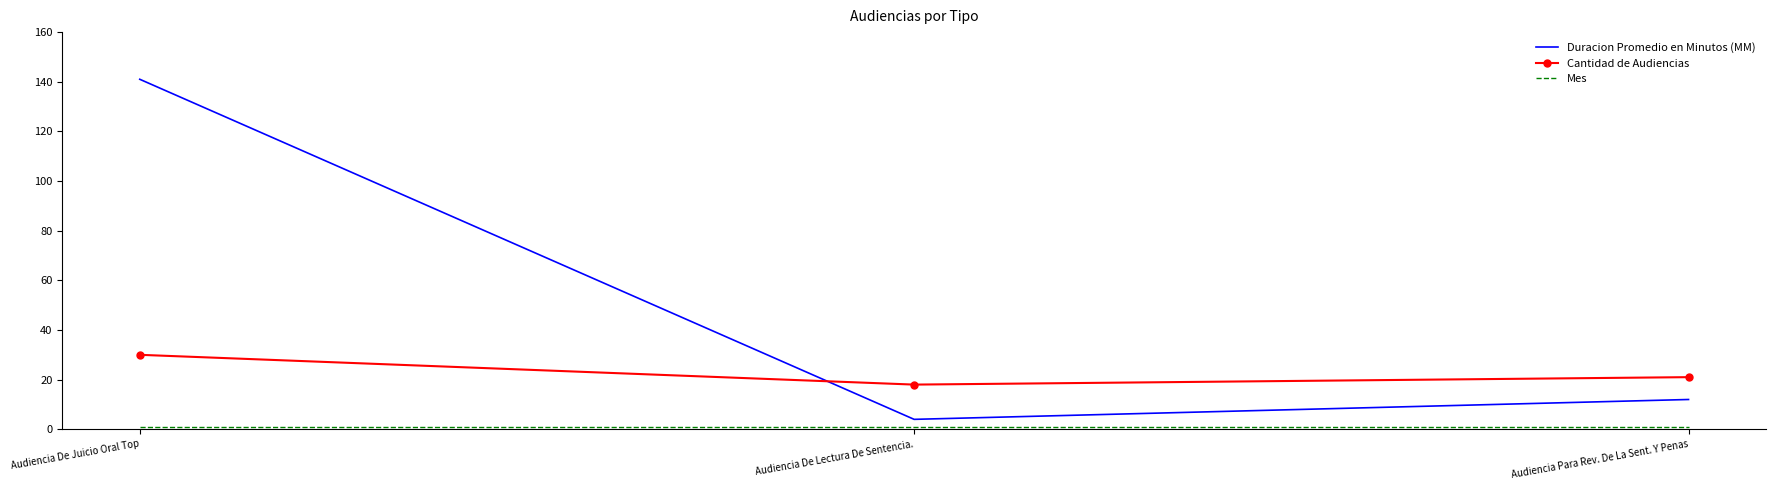

What is the lowest value of the Cantidad de Audiencias series?

18